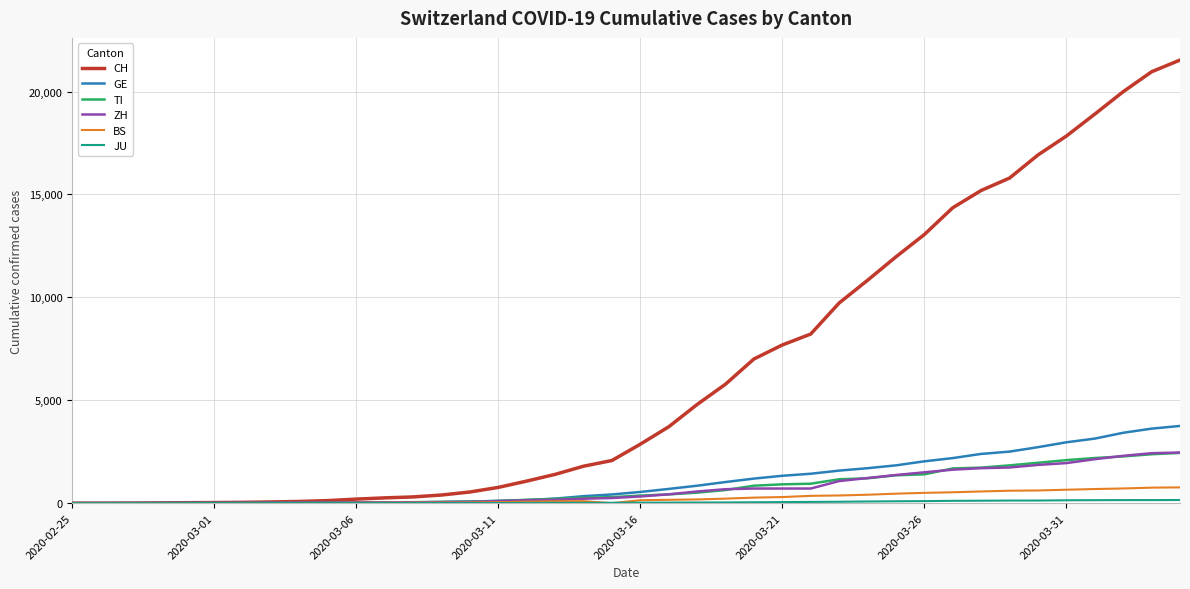

Which series has the largest total across all categories?

CH